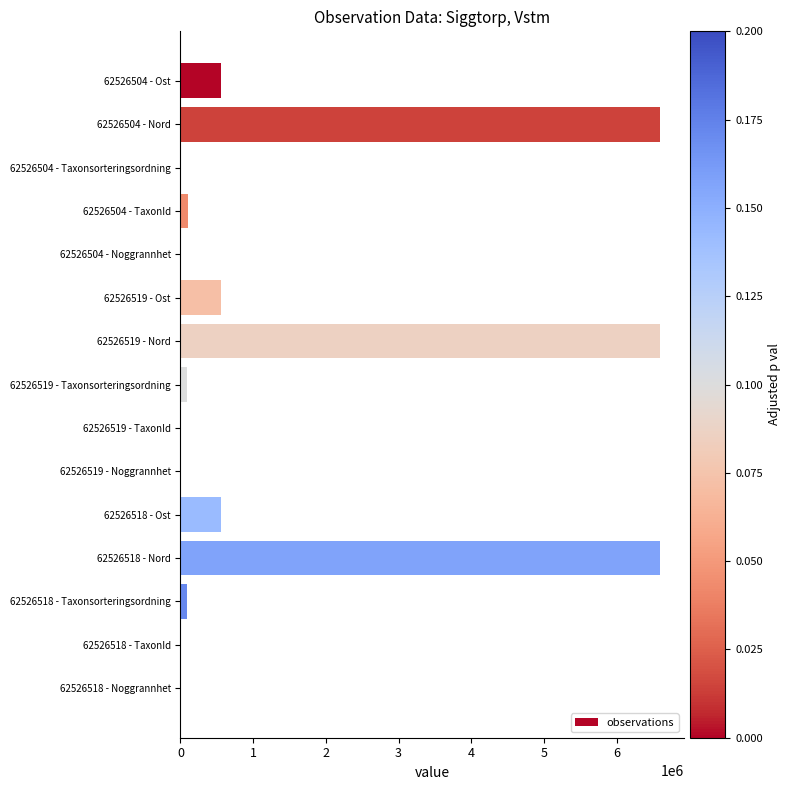

The value at 62526518 - Ost is 866191.7. True or false?

False